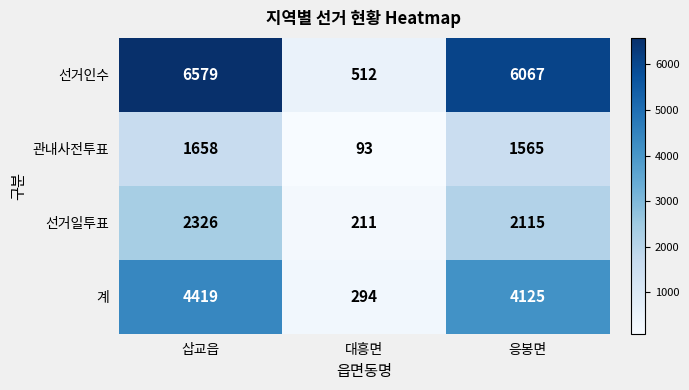

True or false: 선거인수 has a value of 512 at 대흥면.

True